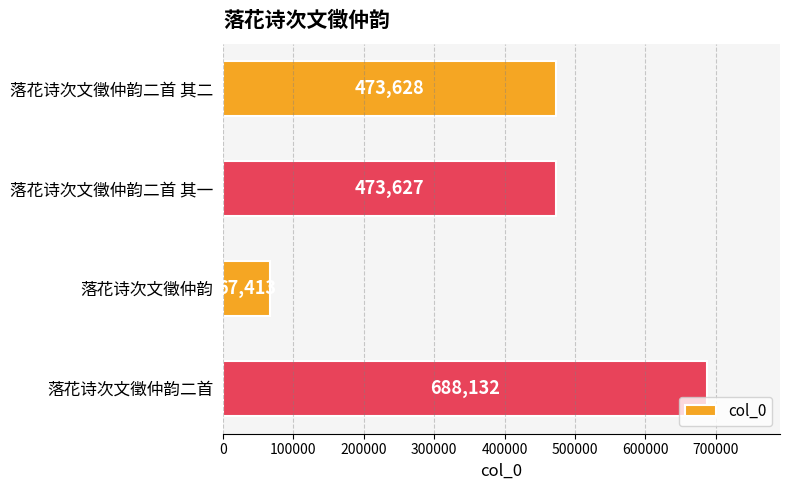

What is the approximate value at 落花诗次文徵仲韵二首 其二?

473628